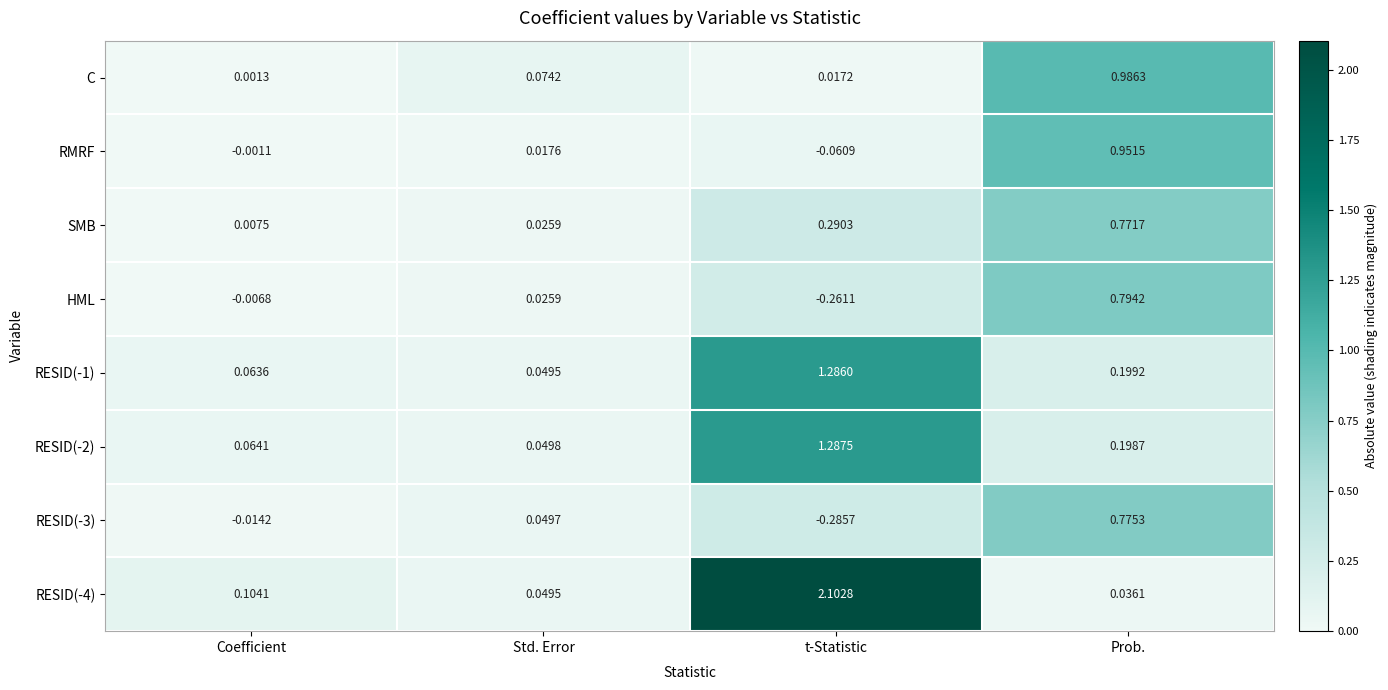

Between Coefficient and Std. Error, which series saw the biggest shift?

C